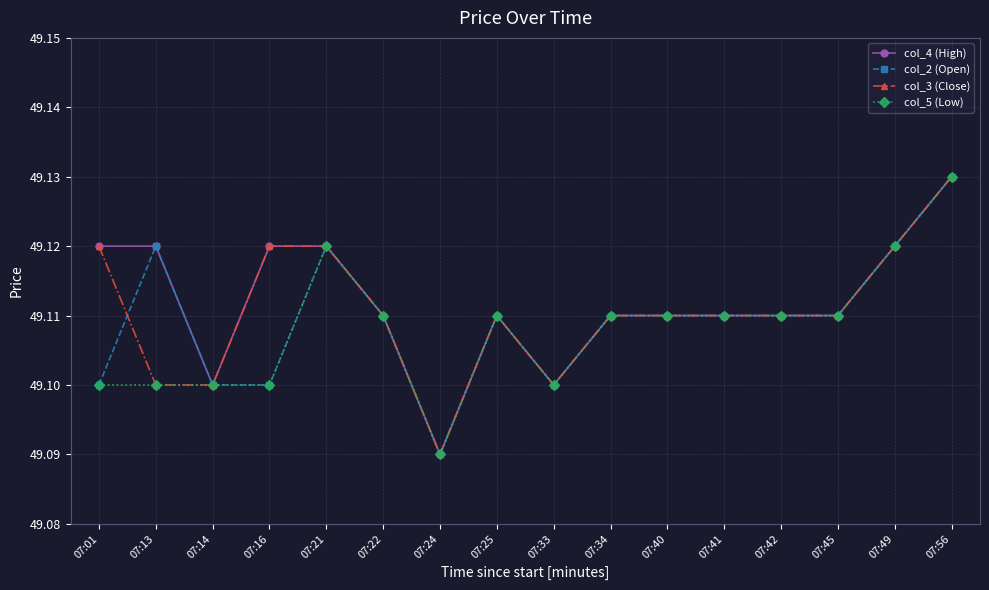

Is the value of col_4 (High) at 07:42 greater than the value of col_3 (Close) at 07:21?

No